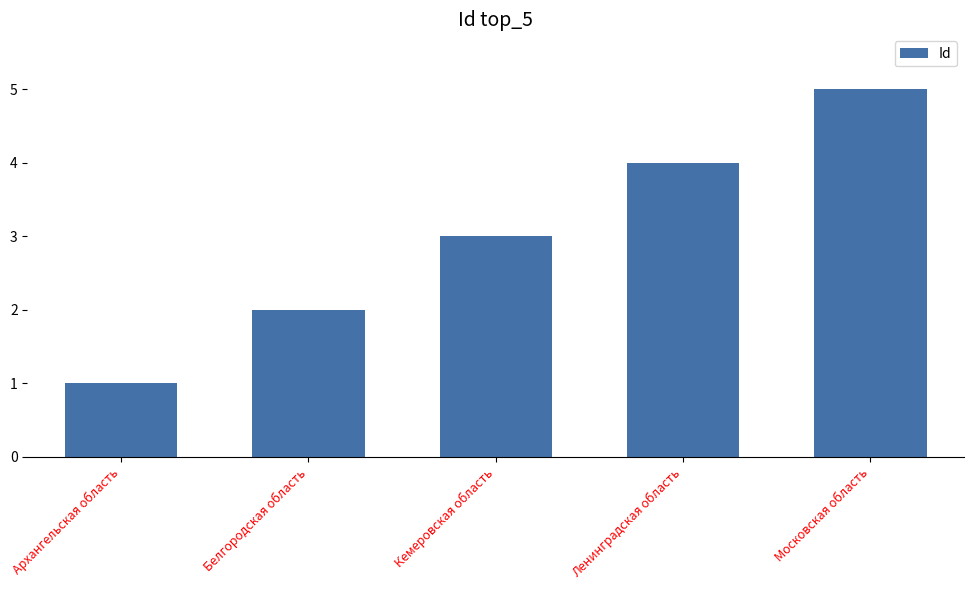

What is the value of the 5th bar from the left?

5